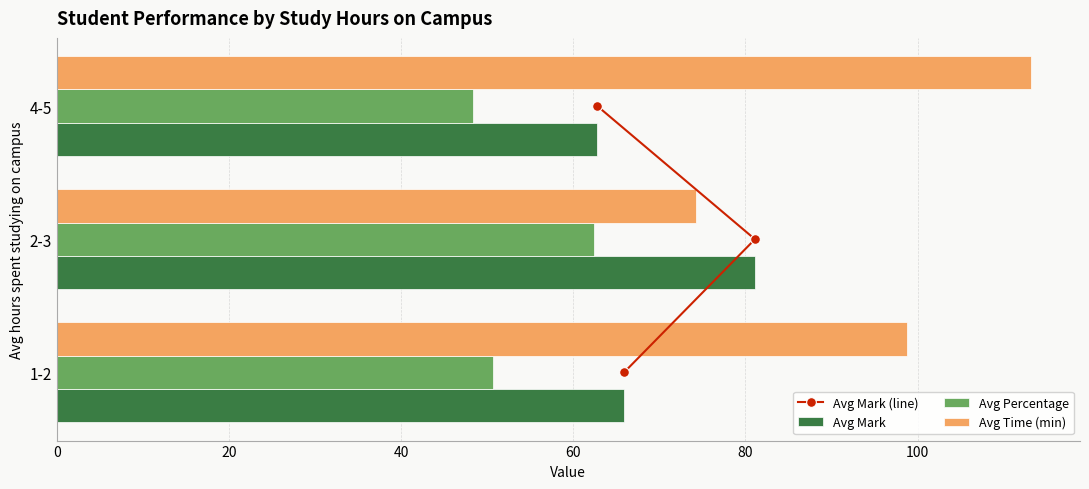

Which category has the highest value in the Avg Time (min) series?

4-5